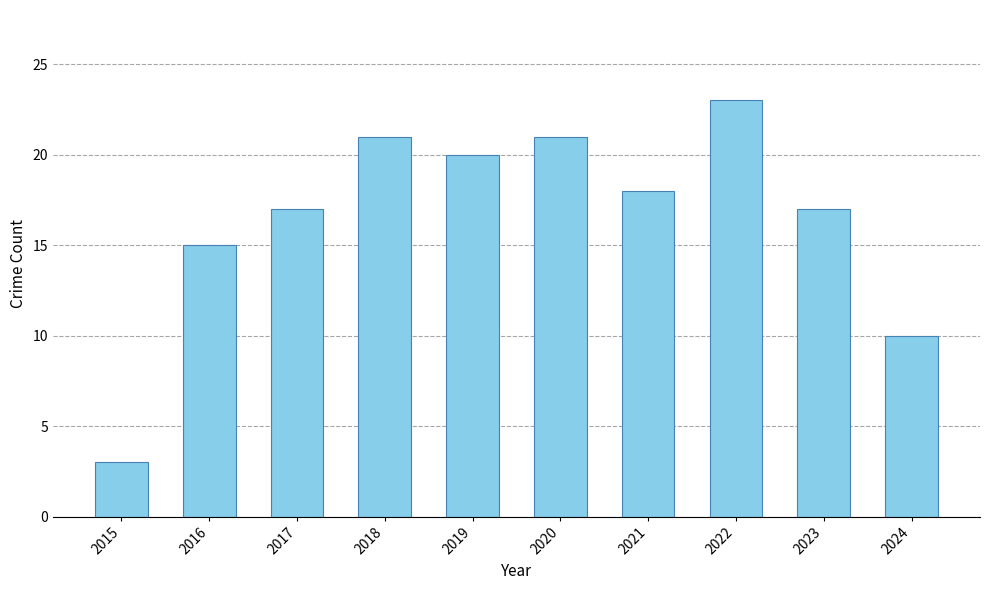

What is the change in value from 2018 to 2022?

+2